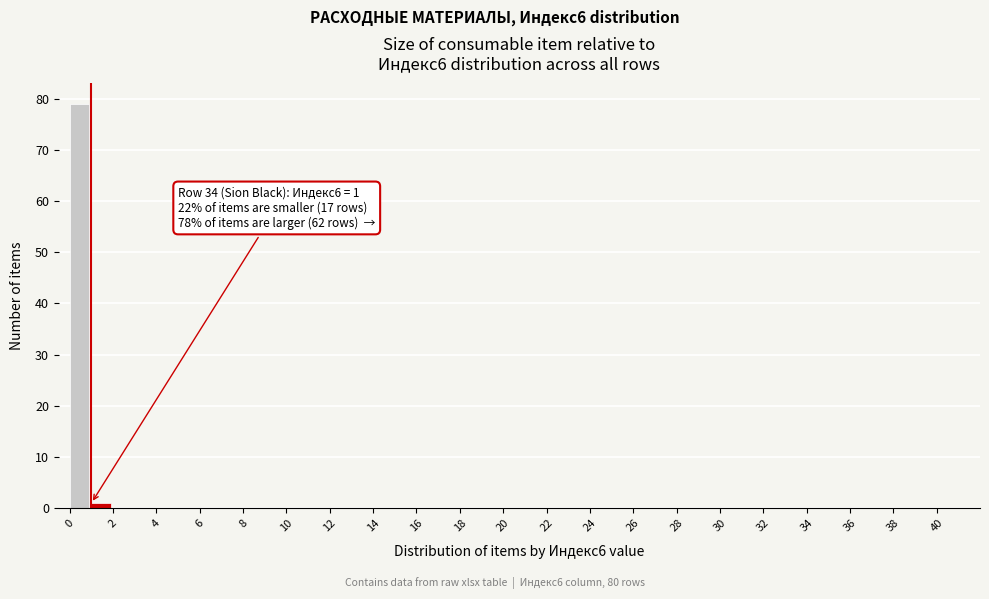

Over which range of the x-axis is the bar tallest?

0 to 1